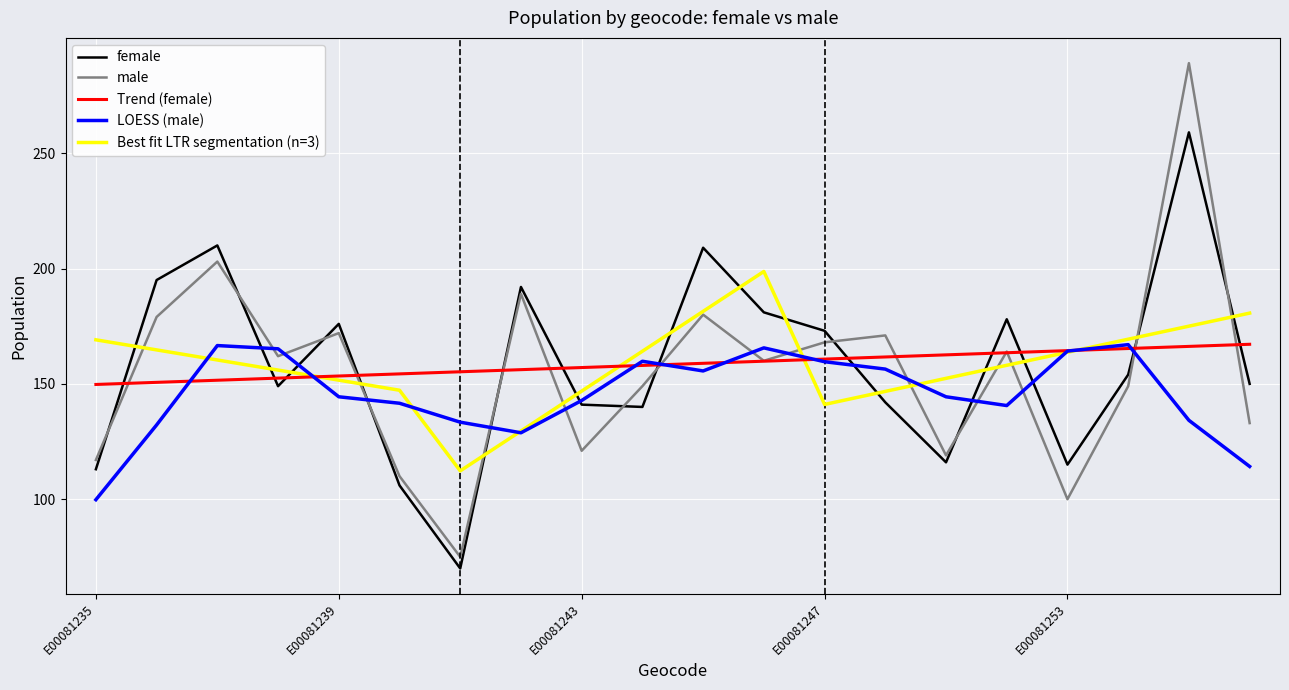

True or false: Trend (female) and female cross at least once.

True